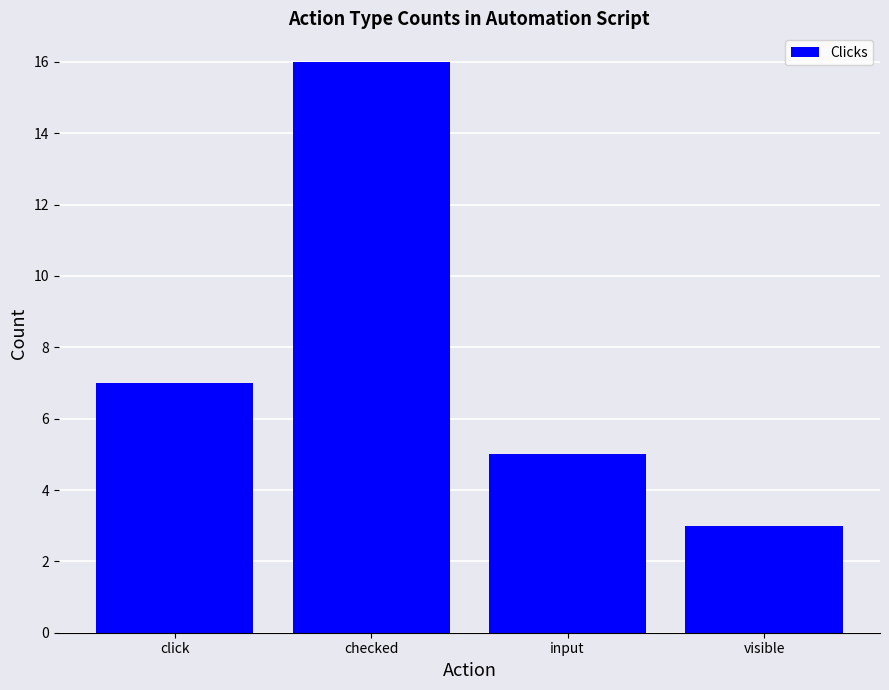

What position from the right is checked?

3